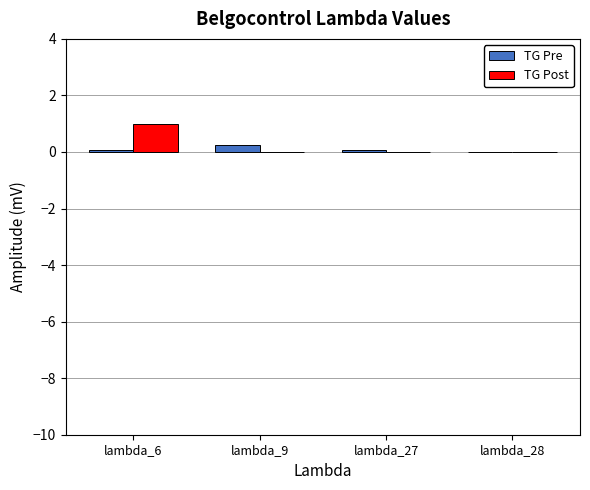

Reading right to left, transcribe all the data shown in this chart.

TG Pre: lambda_28=0.0	lambda_27=0.1	lambda_9=0.2	lambda_6=0.1
TG Post: lambda_28=0.0	lambda_27=0.0	lambda_9=0.0	lambda_6=1.0